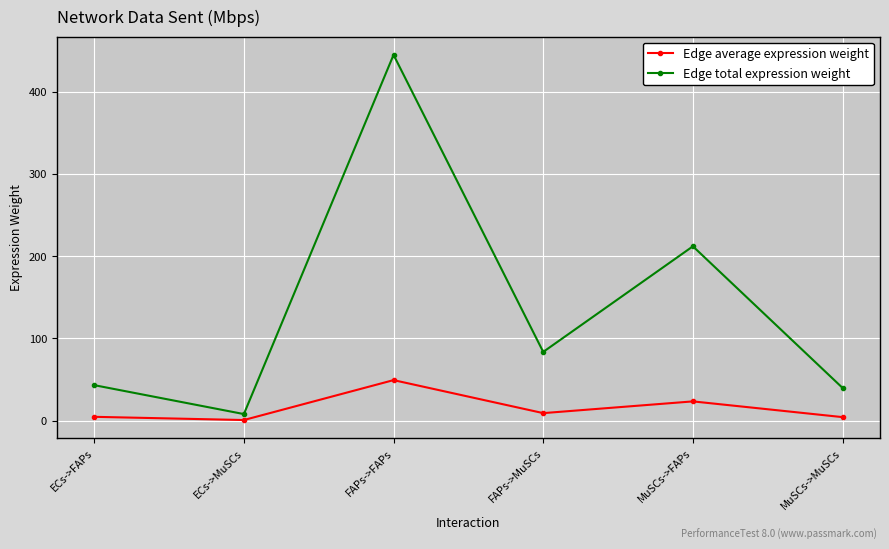

True or false: Edge total expression weight and Edge average expression weight cross at least once.

False